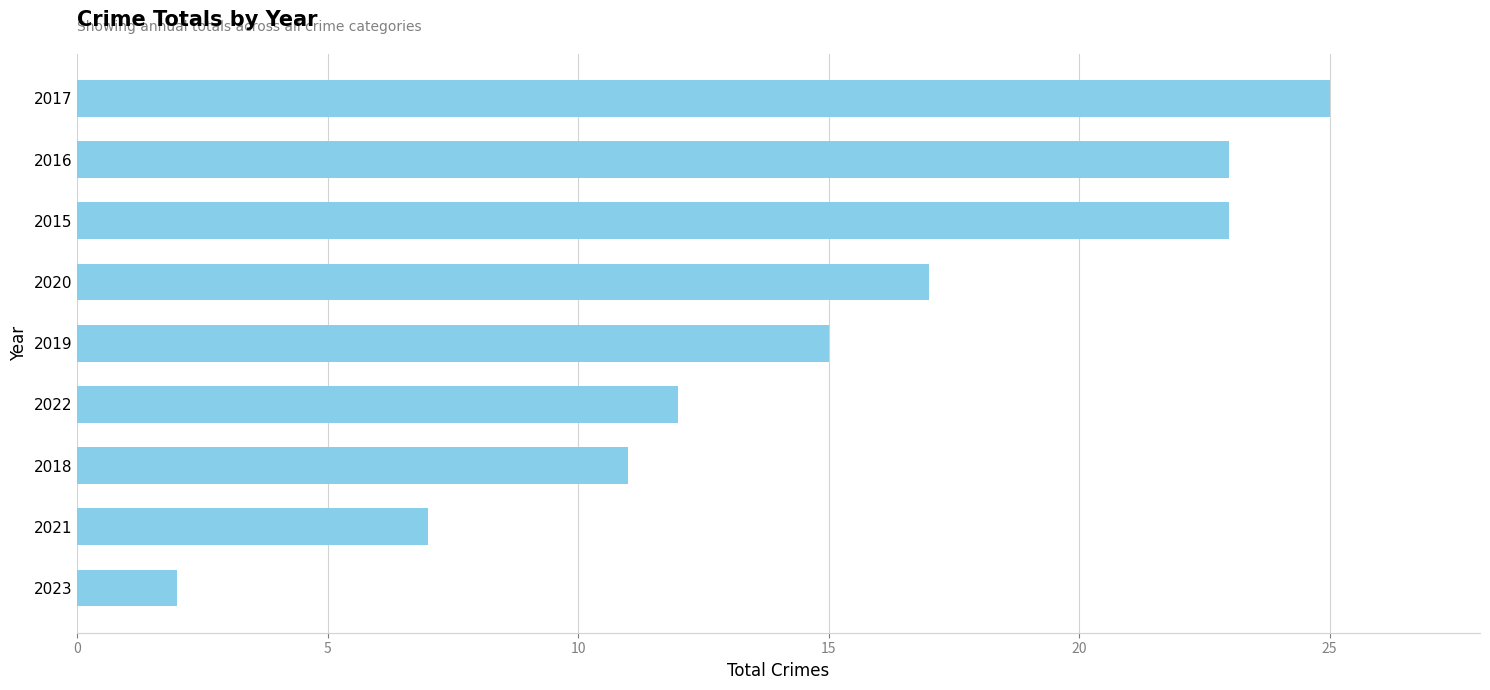

What is the minimum value shown in the chart?

2